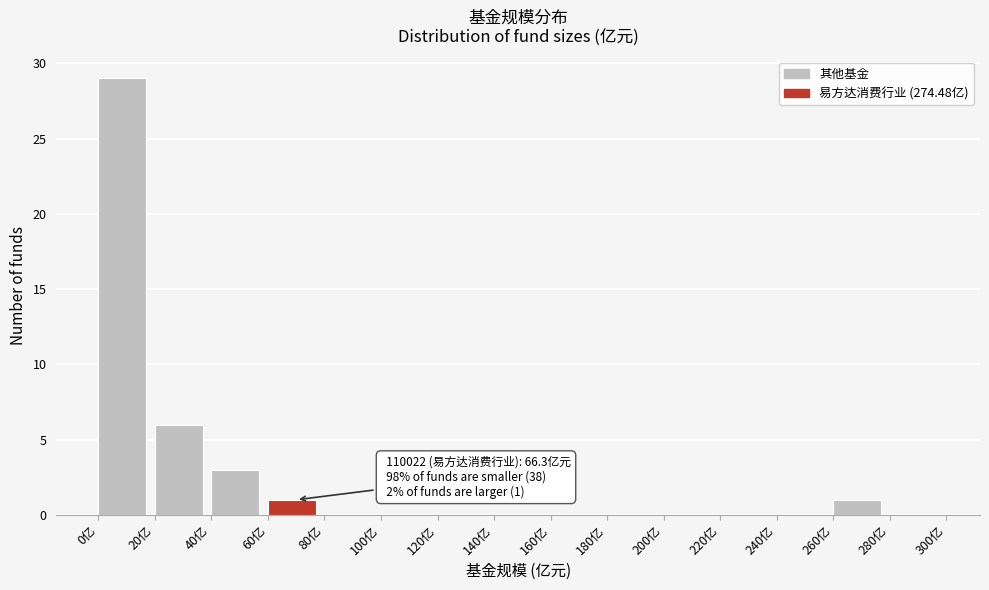

Over which range of the x-axis is the bar tallest?

0 to 20